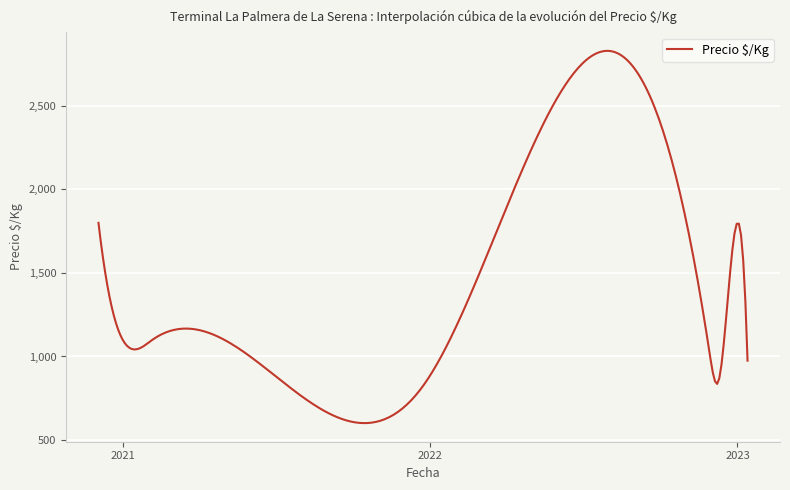

What is the greatest value displayed?

2829.8